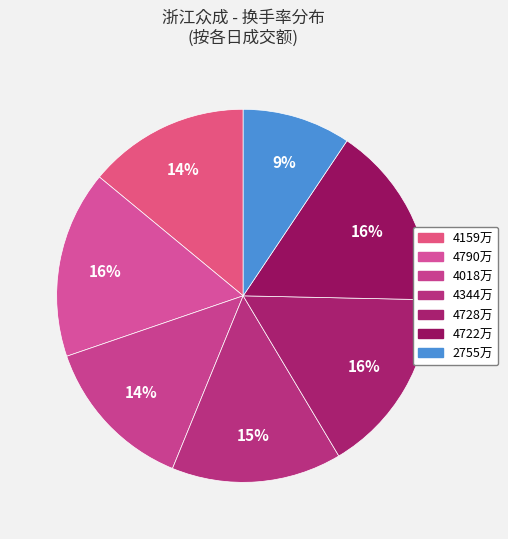

Which slice is the smallest?

2755万